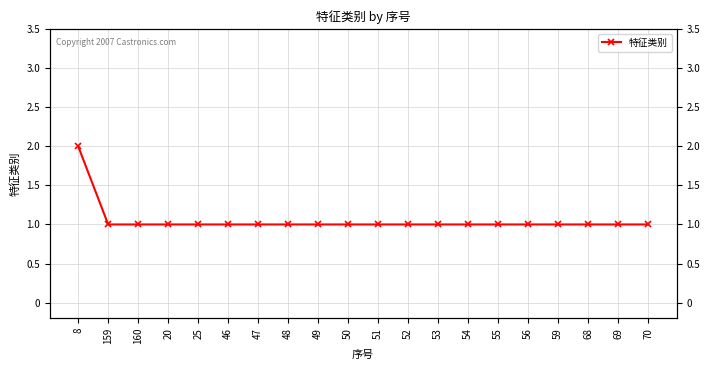

List the labels in order of value, smallest first.

159, 160, 20, 25, 46, 47, 48, 49, 50, 51, 52, 53, 54, 55, 56, 59, 68, 69, 70, 8